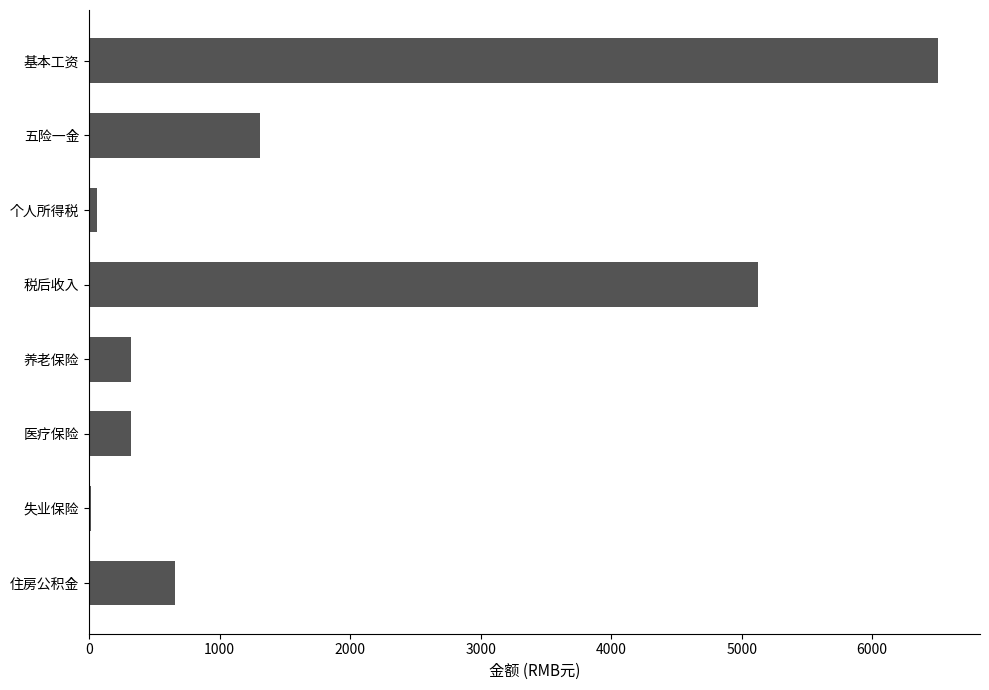

Are the bars horizontal?

Yes